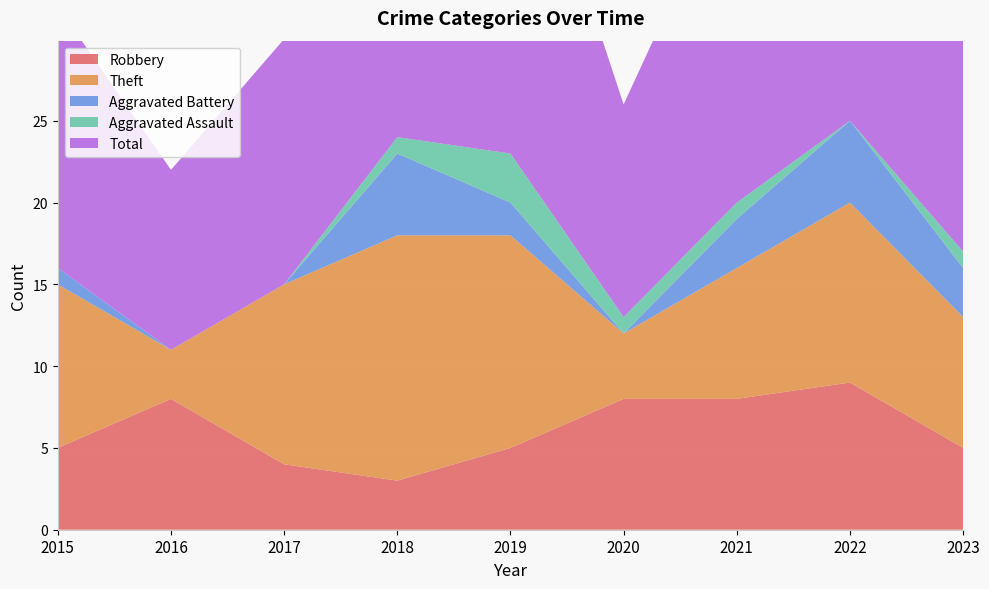

Reading left to right, what are all the values shown in this chart?

Robbery: 2015=5	2016=8	2017=4	2018=3	2019=5	2020=8	2021=8	2022=9	2023=5
Theft: 2015=10	2016=3	2017=11	2018=15	2019=13	2020=4	2021=8	2022=11	2023=8
Aggravated Battery: 2015=1	2016=0	2017=0	2018=5	2019=2	2020=0	2021=3	2022=5	2023=3
Aggravated Assault: 2015=0	2016=0	2017=0	2018=1	2019=3	2020=1	2021=1	2022=0	2023=1
Total: 2015=16	2016=11	2017=15	2018=24	2019=24	2020=13	2021=21	2022=26	2023=17